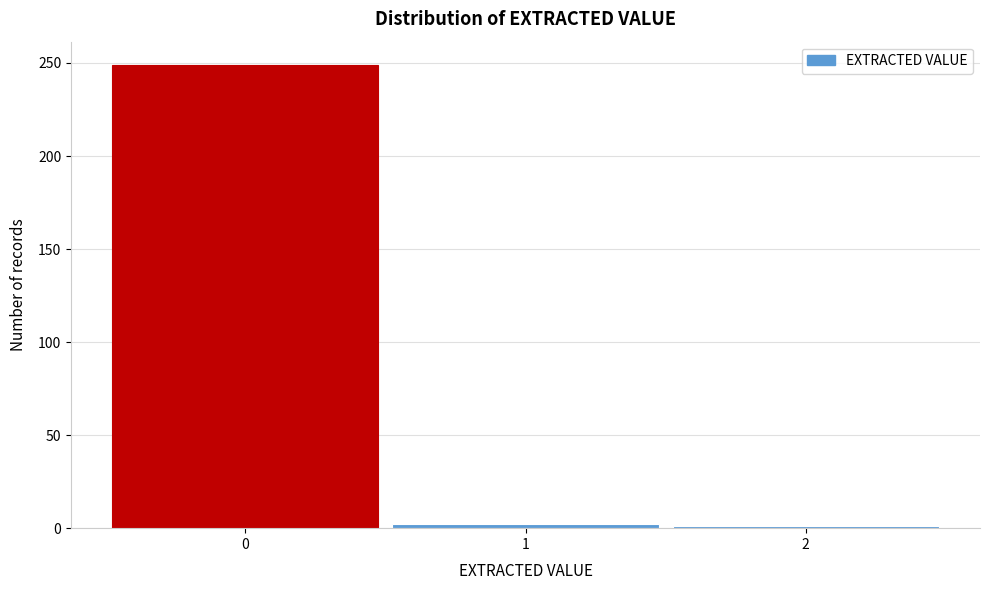

How tall is the bar that spans -0.5 to 0.5 on the x-axis? The values are not printed on the chart, so give them approximately, as read against the axis.

250